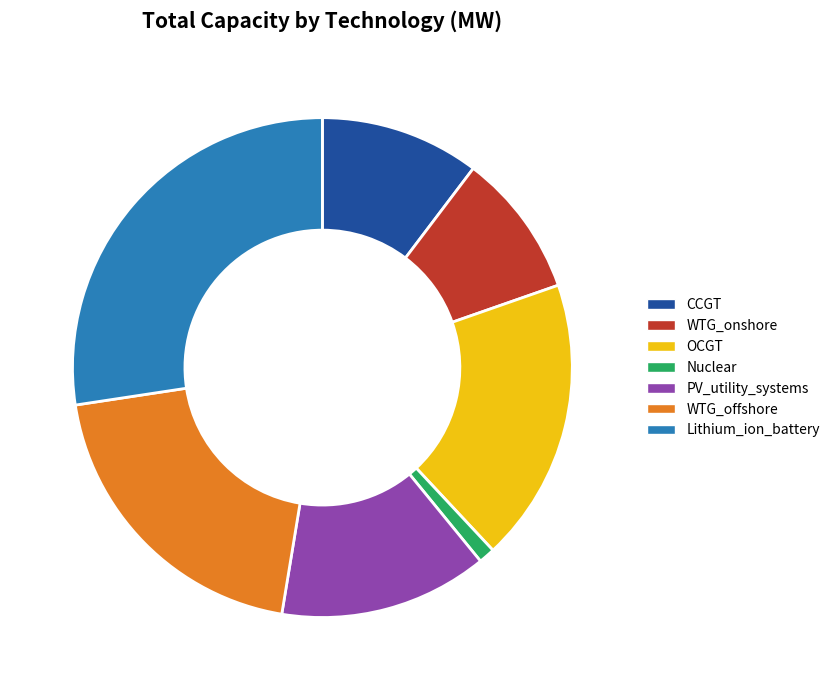

What is the smallest slice in the pie chart?

Nuclear